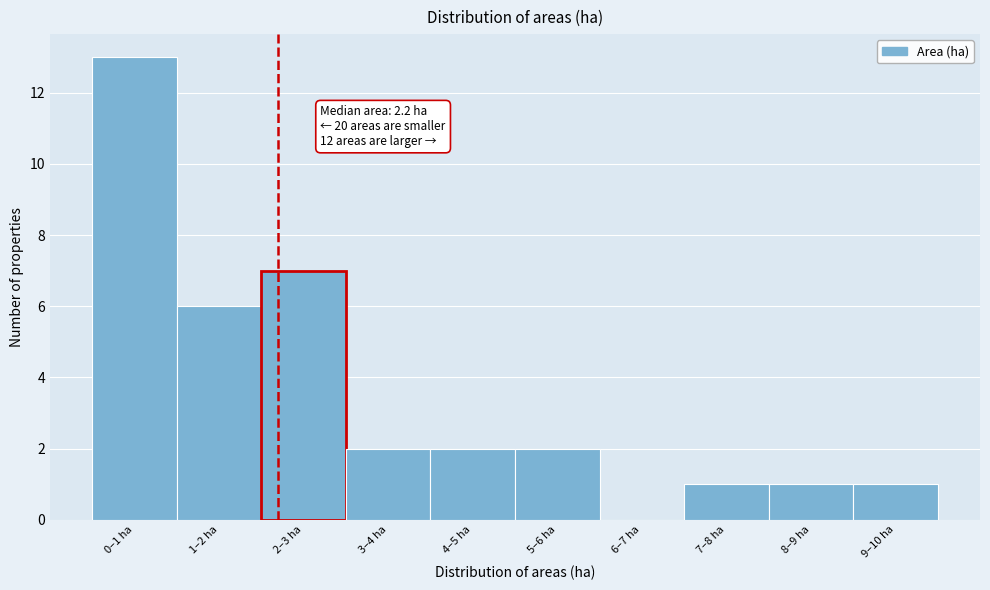

Reading left to right, what are all the values shown in this chart?

0–1 ha=13	1–2 ha=6	2–3 ha=7	3–4 ha=2	4–5 ha=2	5–6 ha=2	6–7 ha=0	7–8 ha=1	8–9 ha=1	9–10 ha=1